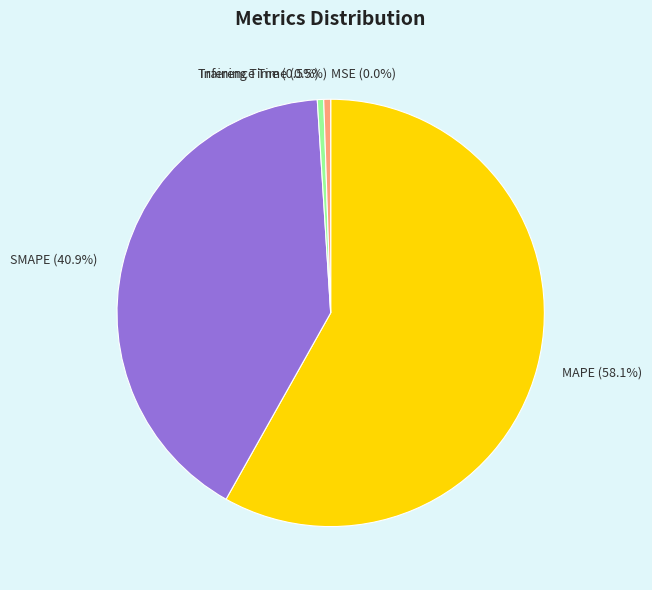

Between Inference Time and MAPE, which is larger?

MAPE